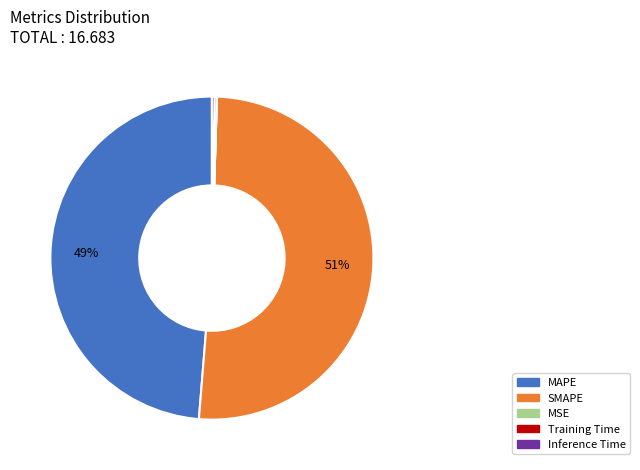

Is it true that SMAPE is 51% of the pie?

True